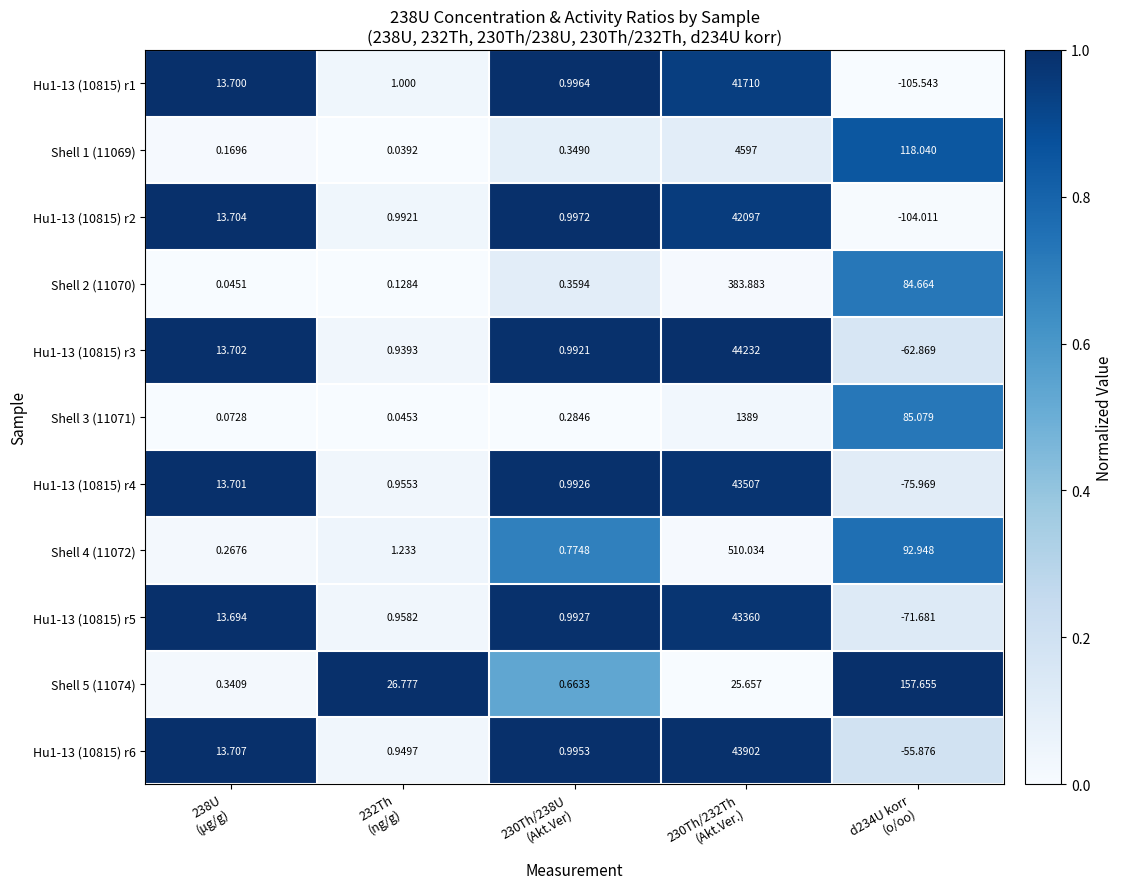

At how many categories does at least one series exceed 0?

5